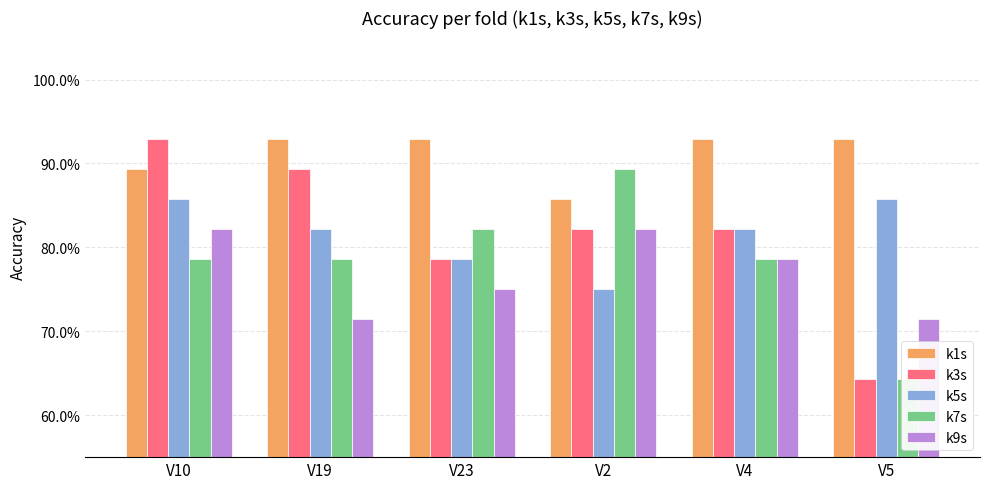

The k5s series shows 0.2 at V2. True or false?

False